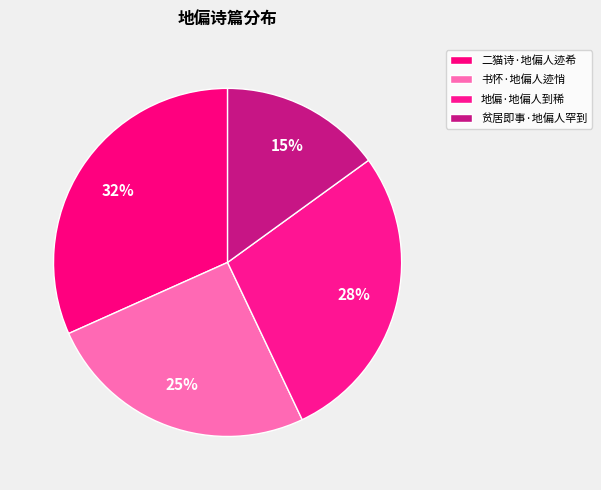

True or false: 地偏·地偏人到稀 accounts for 28% of the total.

True